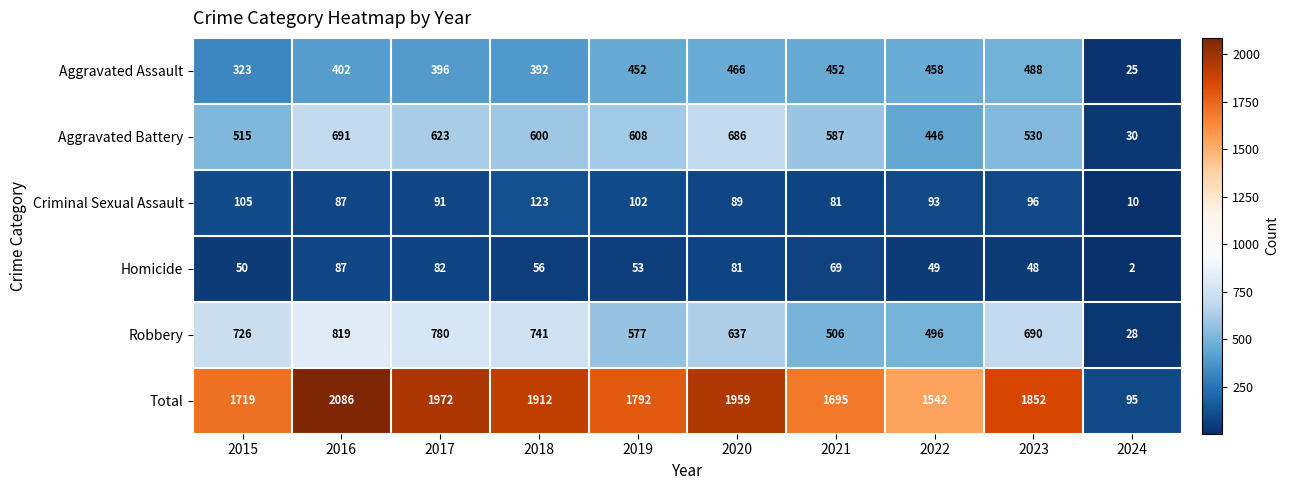

Is it true that Aggravated Battery equals 691 at 2016?

True